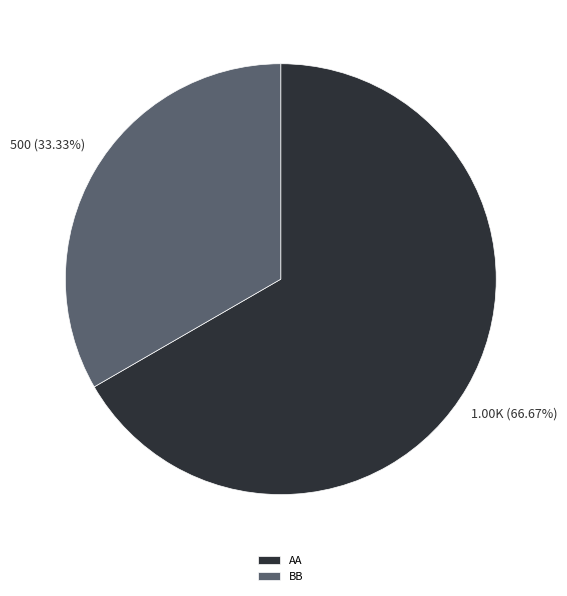

To the nearest percent, what is the combined percentage of AA and BB?

100%